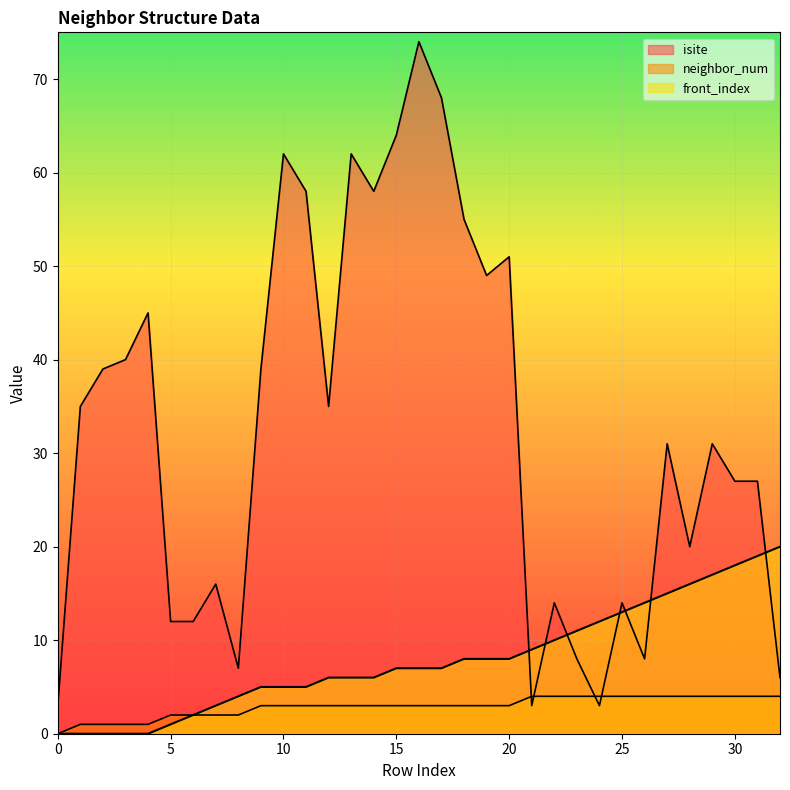

True or false: neighbor_num has more than 2 interior local peaks.

False